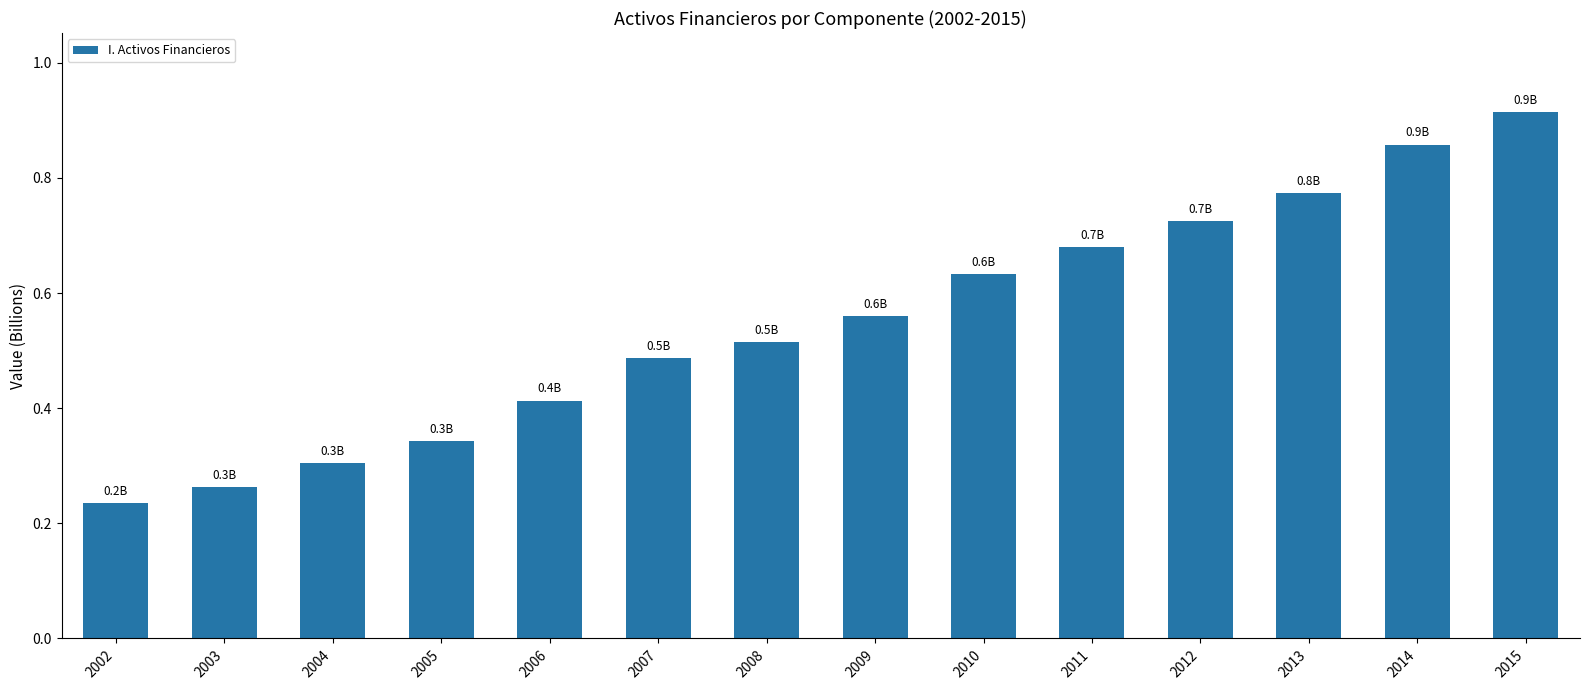

Are the bars horizontal?

No